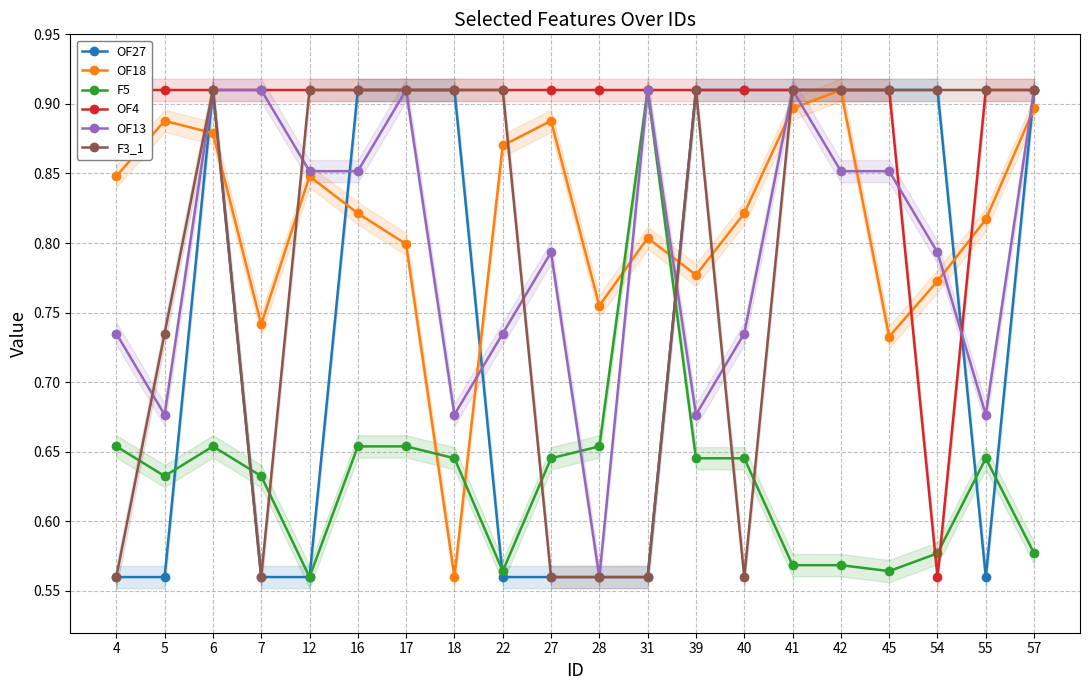

What is the lowest value of the F5 series?

0.6